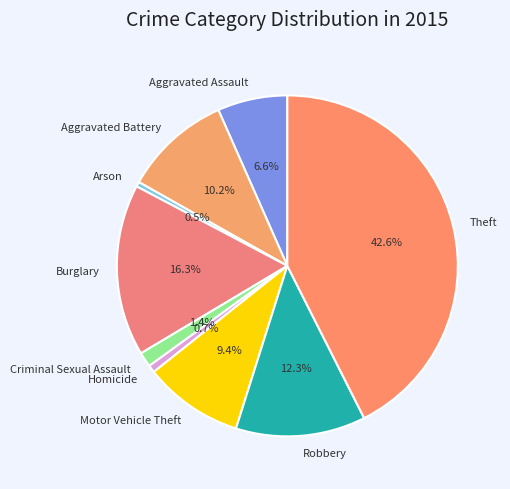

How many slices are in this pie chart?

9